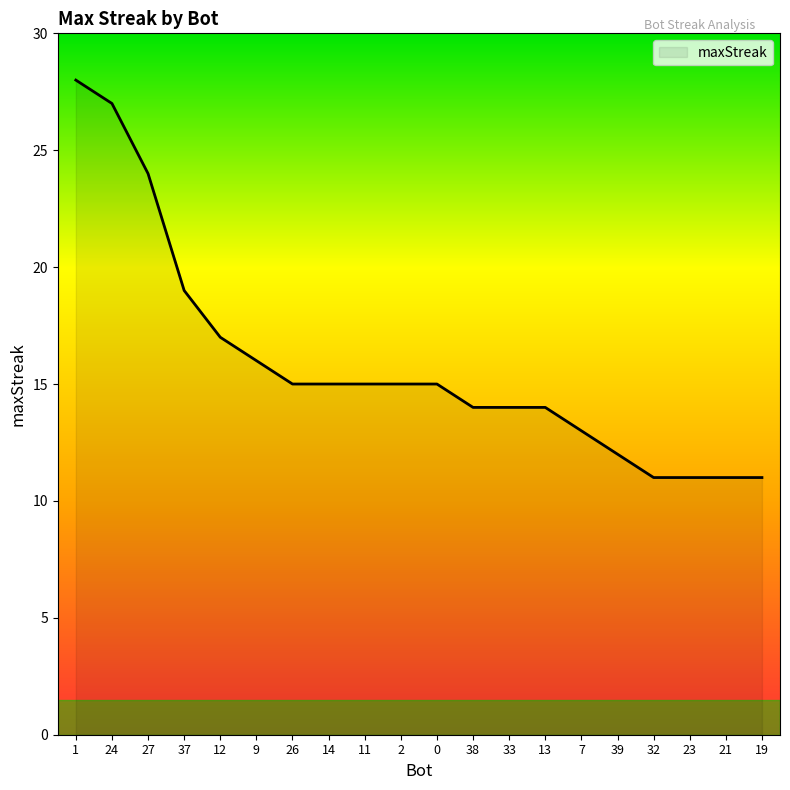

True or false: the data shows 14 at 38.

True